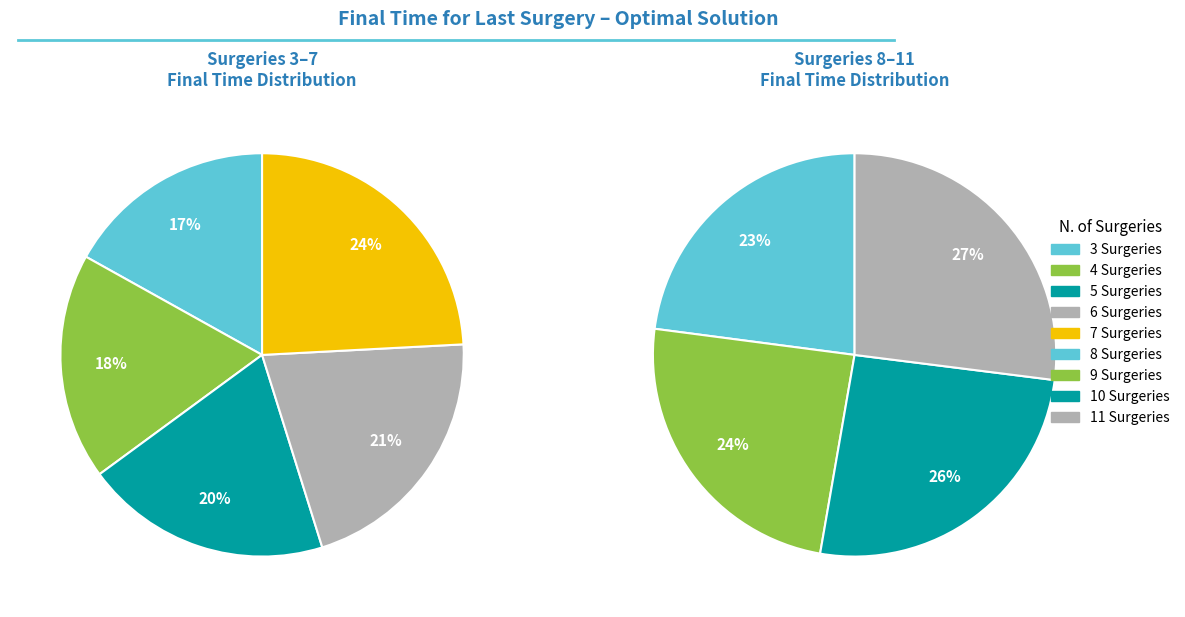

Approximately how many times larger is the value at 5 Surgeries compared to 7 Surgeries?

0.8